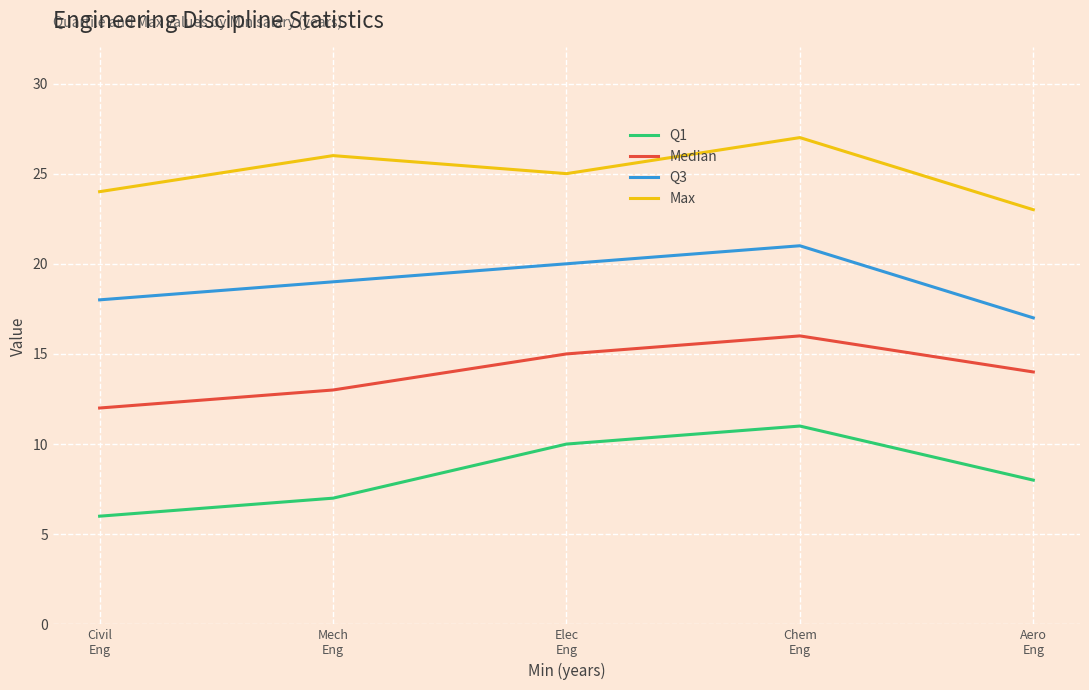

What is the spread (max minus min) of values at Mech
Eng?

19